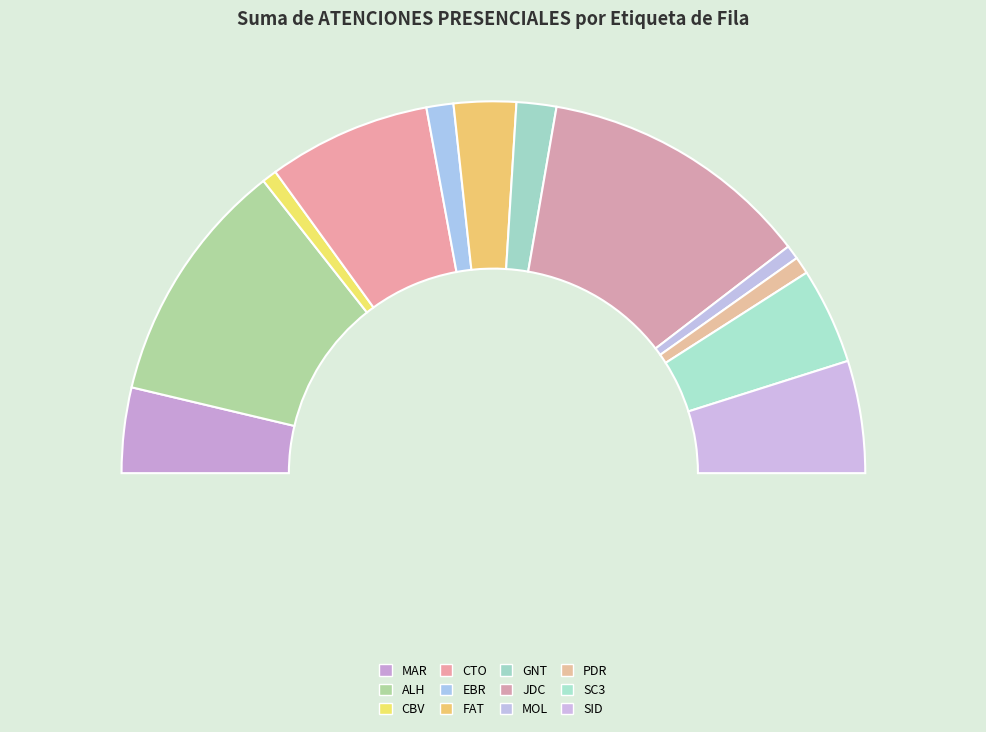

Is the sum of MOL and CTO greater than half?

No